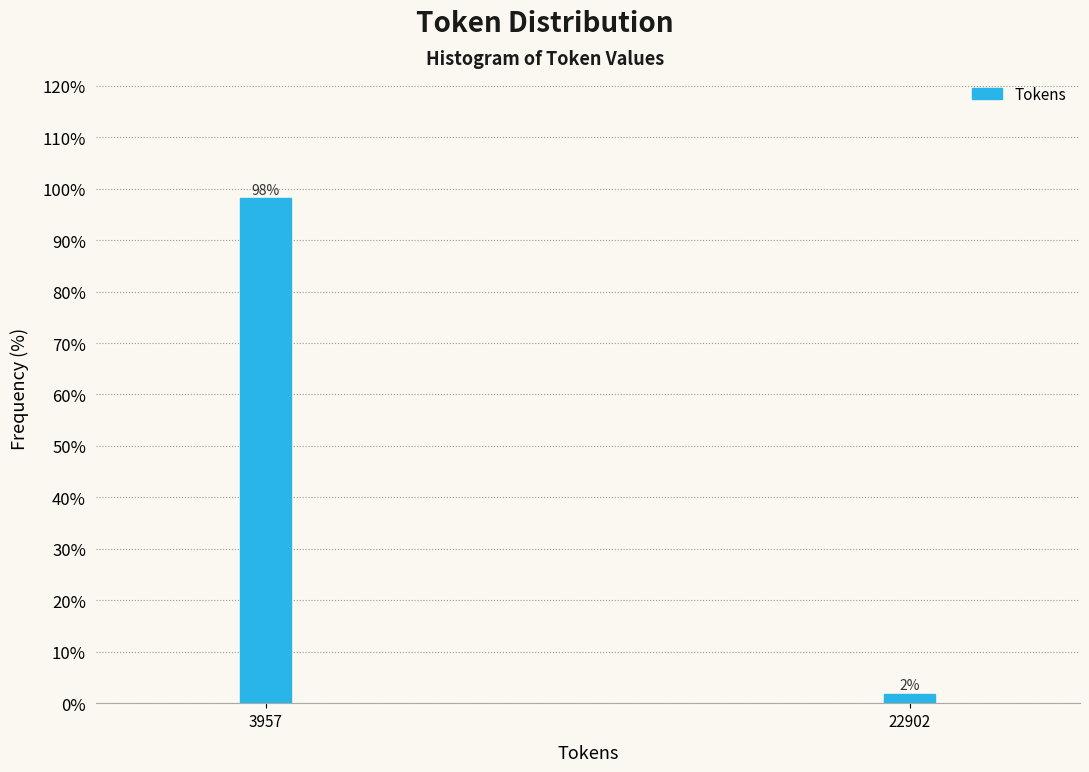

What is the average value?

50.0